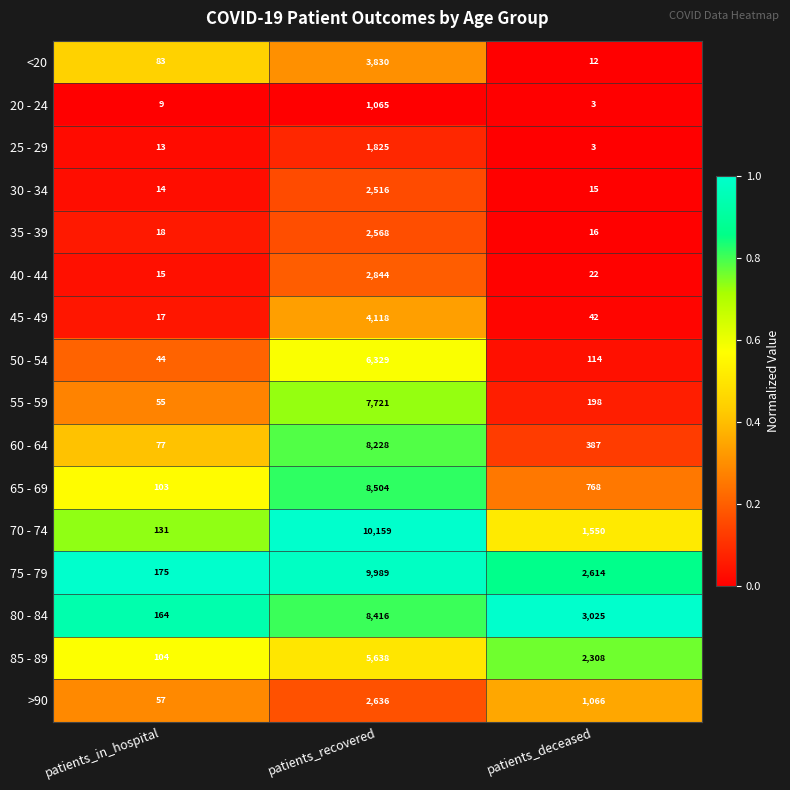

Which series has the largest total across all categories?

75 - 79